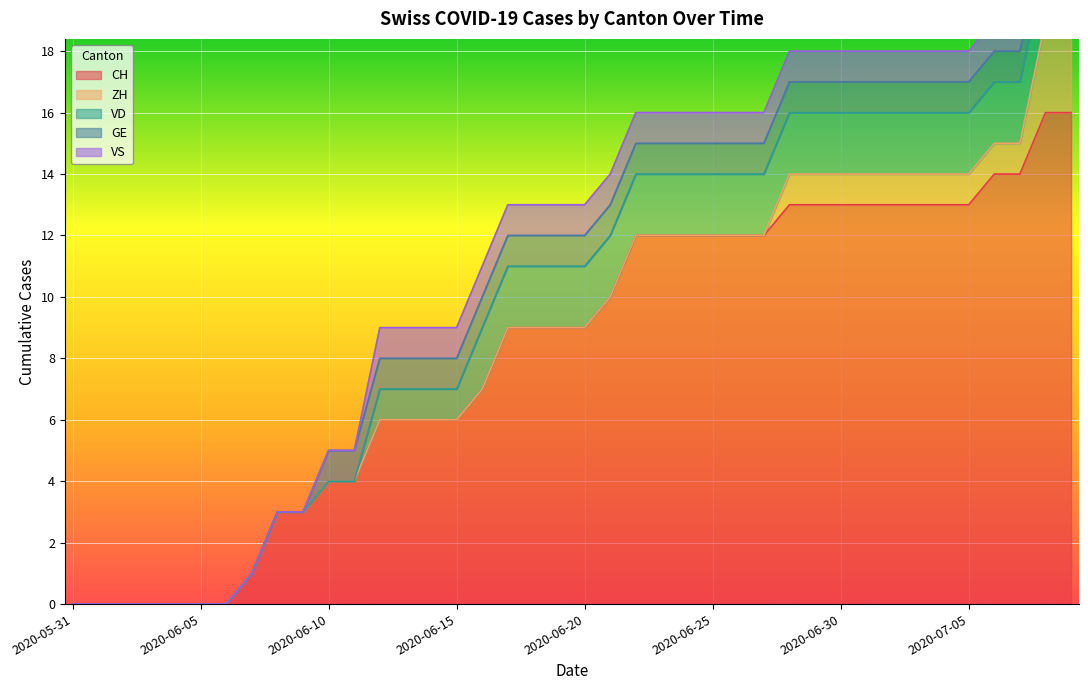

Reading left to right, transcribe all the data shown in this chart.

CH: 2020-05-31=0	2020-06-01=0	2020-06-02=0	2020-06-03=0	2020-06-04=0	2020-06-05=0	2020-06-06=0	2020-06-07=1	2020-06-08=3	2020-06-09=3	2020-06-10=4	2020-06-11=4	2020-06-12=6	2020-06-13=6	2020-06-14=6	2020-06-15=6	2020-06-16=7	2020-06-17=9	2020-06-18=9	2020-06-19=9	2020-06-20=9	2020-06-21=10	2020-06-22=12	2020-06-23=12	2020-06-24=12	2020-06-25=12	2020-06-26=12	2020-06-27=12	2020-06-28=13	2020-06-29=13	2020-06-30=13	2020-07-01=13	2020-07-02=13	2020-07-03=13	2020-07-04=13	2020-07-05=13	2020-07-06=14	2020-07-07=14	2020-07-08=16	2020-07-09=16
ZH: 2020-05-31=0	2020-06-01=0	2020-06-02=0	2020-06-03=0	2020-06-04=0	2020-06-05=0	2020-06-06=0	2020-06-07=0	2020-06-08=0	2020-06-09=0	2020-06-10=0	2020-06-11=0	2020-06-12=0	2020-06-13=0	2020-06-14=0	2020-06-15=0	2020-06-16=0	2020-06-17=0	2020-06-18=0	2020-06-19=0	2020-06-20=0	2020-06-21=0	2020-06-22=0	2020-06-23=0	2020-06-24=0	2020-06-25=0	2020-06-26=0	2020-06-27=0	2020-06-28=1	2020-06-29=1	2020-06-30=1	2020-07-01=1	2020-07-02=1	2020-07-03=1	2020-07-04=1	2020-07-05=1	2020-07-06=1	2020-07-07=1	2020-07-08=3	2020-07-09=3
VD: 2020-05-31=0	2020-06-01=0	2020-06-02=0	2020-06-03=0	2020-06-04=0	2020-06-05=0	2020-06-06=0	2020-06-07=0	2020-06-08=0	2020-06-09=0	2020-06-10=0	2020-06-11=0	2020-06-12=1	2020-06-13=1	2020-06-14=1	2020-06-15=1	2020-06-16=2	2020-06-17=2	2020-06-18=2	2020-06-19=2	2020-06-20=2	2020-06-21=2	2020-06-22=2	2020-06-23=2	2020-06-24=2	2020-06-25=2	2020-06-26=2	2020-06-27=2	2020-06-28=2	2020-06-29=2	2020-06-30=2	2020-07-01=2	2020-07-02=2	2020-07-03=2	2020-07-04=2	2020-07-05=2	2020-07-06=2	2020-07-07=2	2020-07-08=2	2020-07-09=2
GE: 2020-05-31=0	2020-06-01=0	2020-06-02=0	2020-06-03=0	2020-06-04=0	2020-06-05=0	2020-06-06=0	2020-06-07=0	2020-06-08=0	2020-06-09=0	2020-06-10=1	2020-06-11=1	2020-06-12=1	2020-06-13=1	2020-06-14=1	2020-06-15=1	2020-06-16=1	2020-06-17=1	2020-06-18=1	2020-06-19=1	2020-06-20=1	2020-06-21=1	2020-06-22=1	2020-06-23=1	2020-06-24=1	2020-06-25=1	2020-06-26=1	2020-06-27=1	2020-06-28=1	2020-06-29=1	2020-06-30=1	2020-07-01=1	2020-07-02=1	2020-07-03=1	2020-07-04=1	2020-07-05=1	2020-07-06=1	2020-07-07=1	2020-07-08=1	2020-07-09=1
VS: 2020-05-31=0	2020-06-01=0	2020-06-02=0	2020-06-03=0	2020-06-04=0	2020-06-05=0	2020-06-06=0	2020-06-07=0	2020-06-08=0	2020-06-09=0	2020-06-10=0	2020-06-11=0	2020-06-12=1	2020-06-13=1	2020-06-14=1	2020-06-15=1	2020-06-16=1	2020-06-17=1	2020-06-18=1	2020-06-19=1	2020-06-20=1	2020-06-21=1	2020-06-22=1	2020-06-23=1	2020-06-24=1	2020-06-25=1	2020-06-26=1	2020-06-27=1	2020-06-28=1	2020-06-29=1	2020-06-30=1	2020-07-01=1	2020-07-02=1	2020-07-03=1	2020-07-04=1	2020-07-05=1	2020-07-06=1	2020-07-07=1	2020-07-08=1	2020-07-09=1